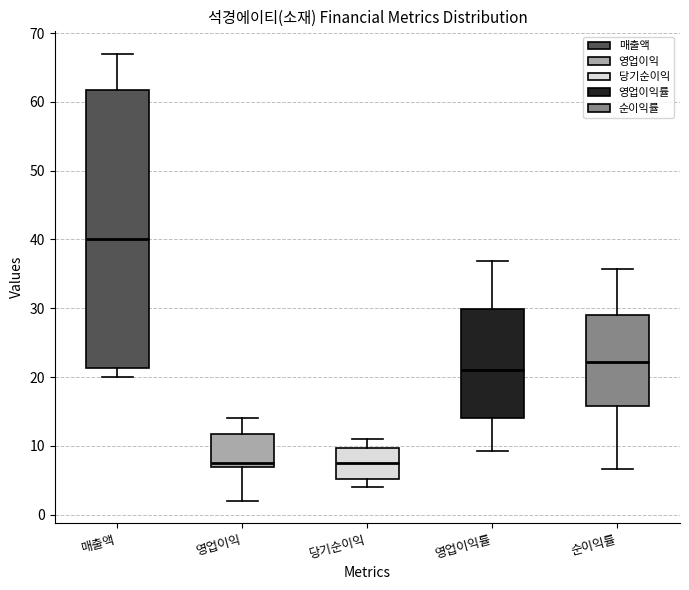

Where does the lower whisker of the box for 순이익률 end on the y-axis? The values are not printed on the chart, so give them approximately, as read against the axis.

7